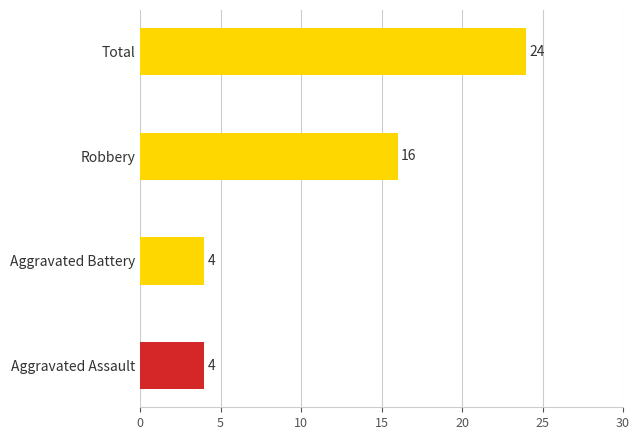

Count the values in the range 4 to 24.

4